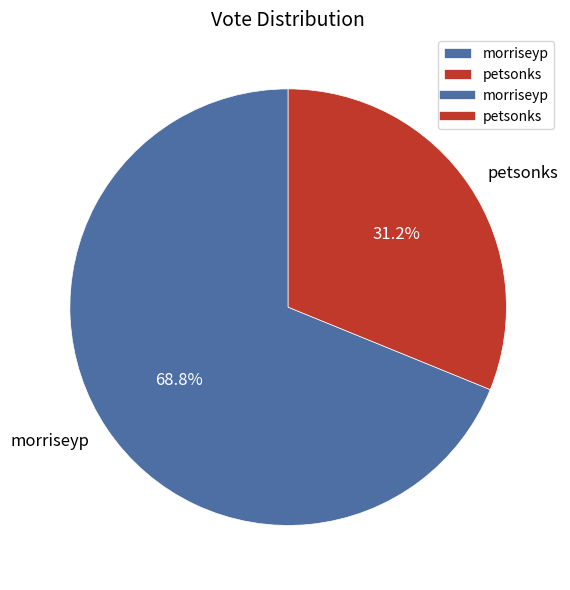

The morriseyp slice represents 69% of the pie. True or false?

True